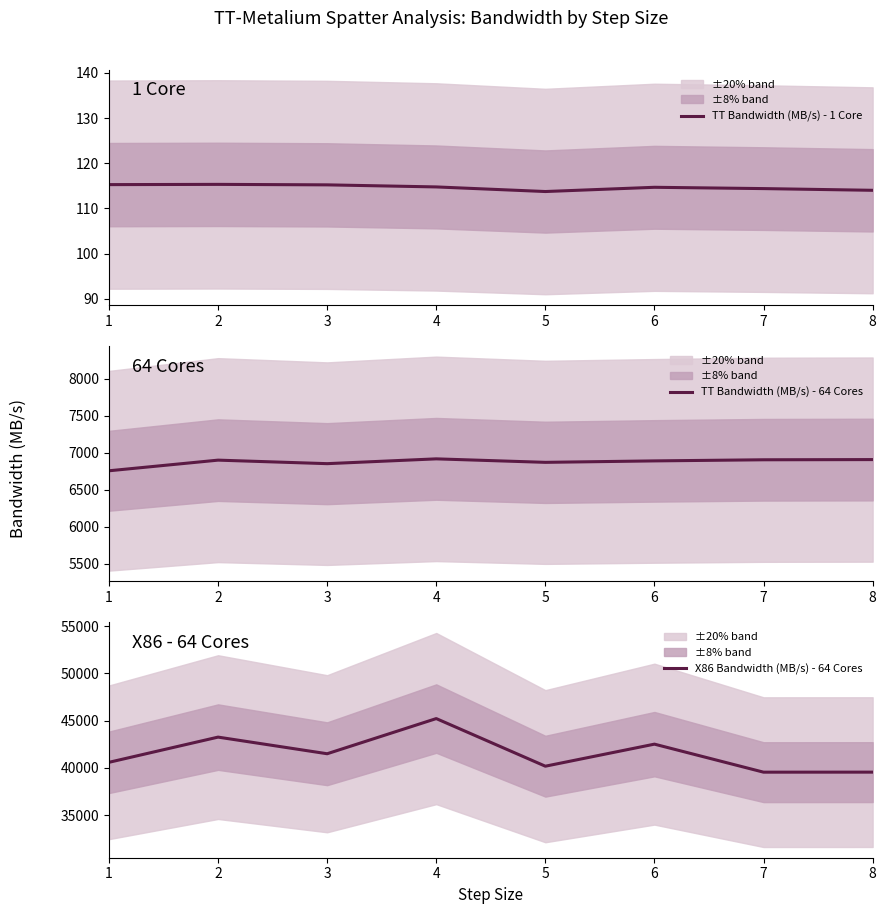

Reading left to right, transcribe all the data shown in this chart.

TT Bandwidth (MB/s) - 1 Core: 1=115.3	2=115.3	3=115.2	4=114.8	5=113.7	6=114.7	7=114.4	8=114.0
TT Bandwidth (MB/s) - 64 Cores: 1=6757.1	2=6901.2	3=6853.5	4=6918.5	5=6871.3	6=6890.9	7=6906.1	8=6908.7
X86 Bandwidth (MB/s) - 64 Cores: 1=40598.7	2=43262.5	3=41504.3	4=45221.1	5=40188.0	6=42518.6	7=39557.0	8=39560.4